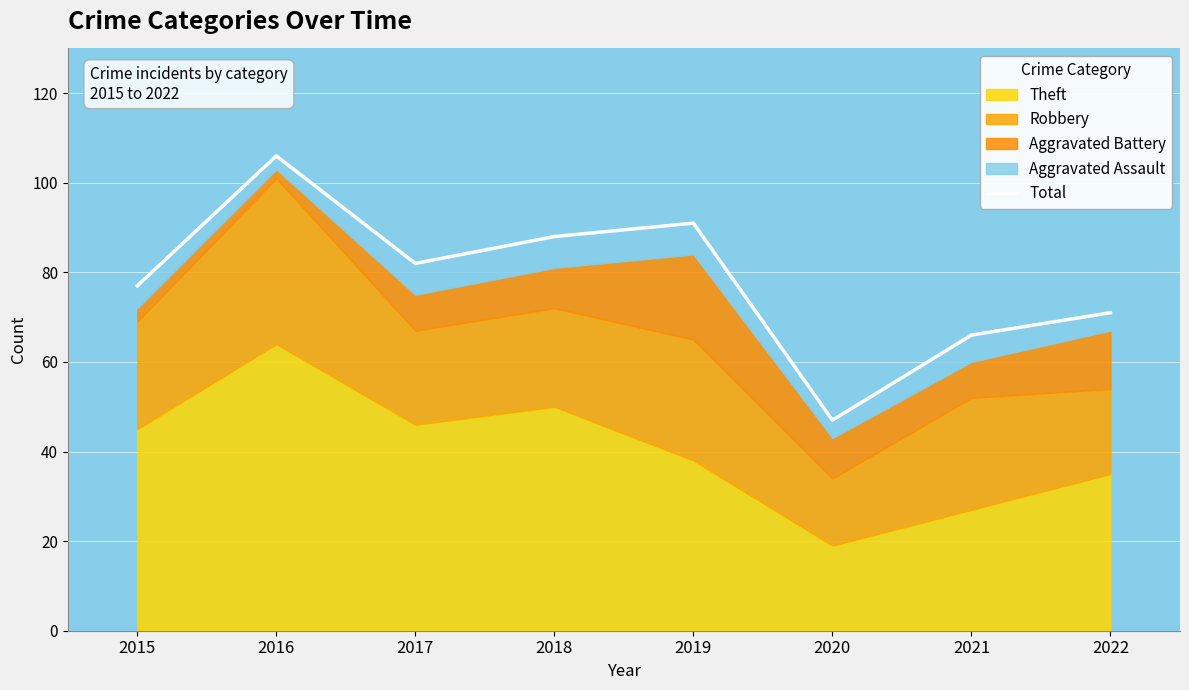

Is it true that the value at 2015 is 102?

False